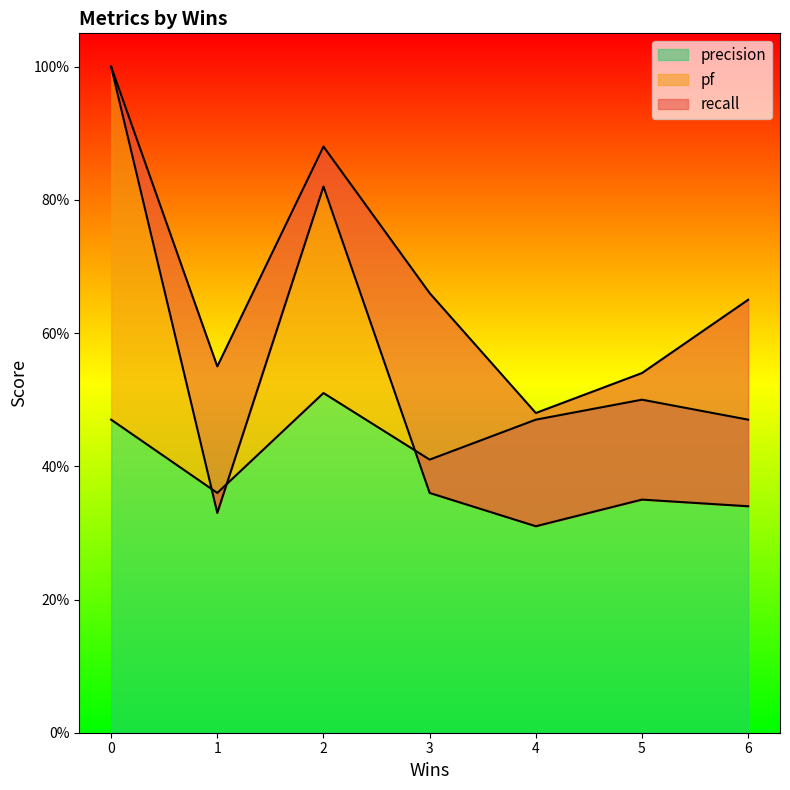

Reading left to right, extract all data points from this chart.

recall: 0=1.0	4=0.5	1=0.6	2=0.9	6=0.7	5=0.5	3=0.7
pf: 0=1.0	4=0.3	1=0.3	2=0.8	6=0.3	5=0.3	3=0.4
precision: 0=0.5	4=0.5	1=0.4	2=0.5	6=0.5	5=0.5	3=0.4